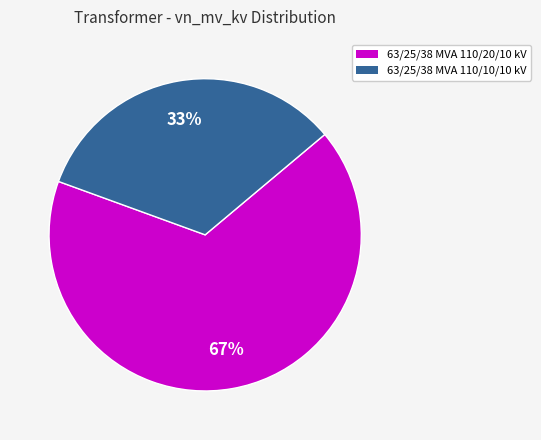

Which category accounts for the majority?

63/25/38 MVA 110/20/10 kV